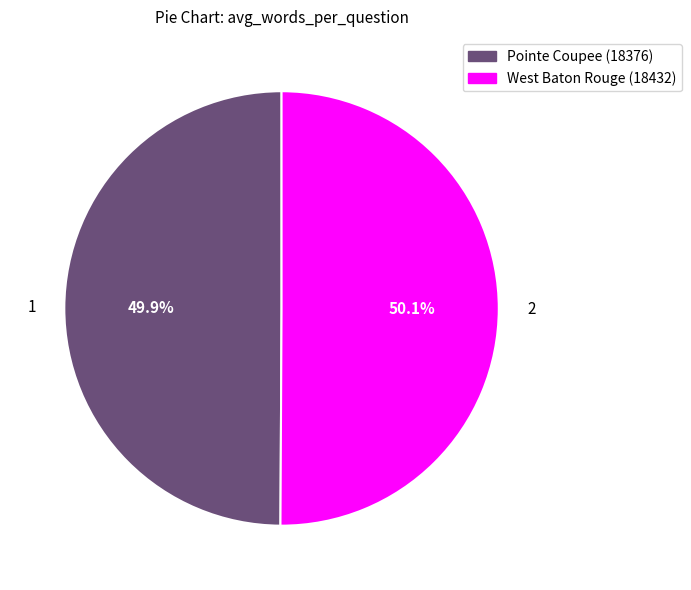

Is there a majority slice in this chart?

Yes